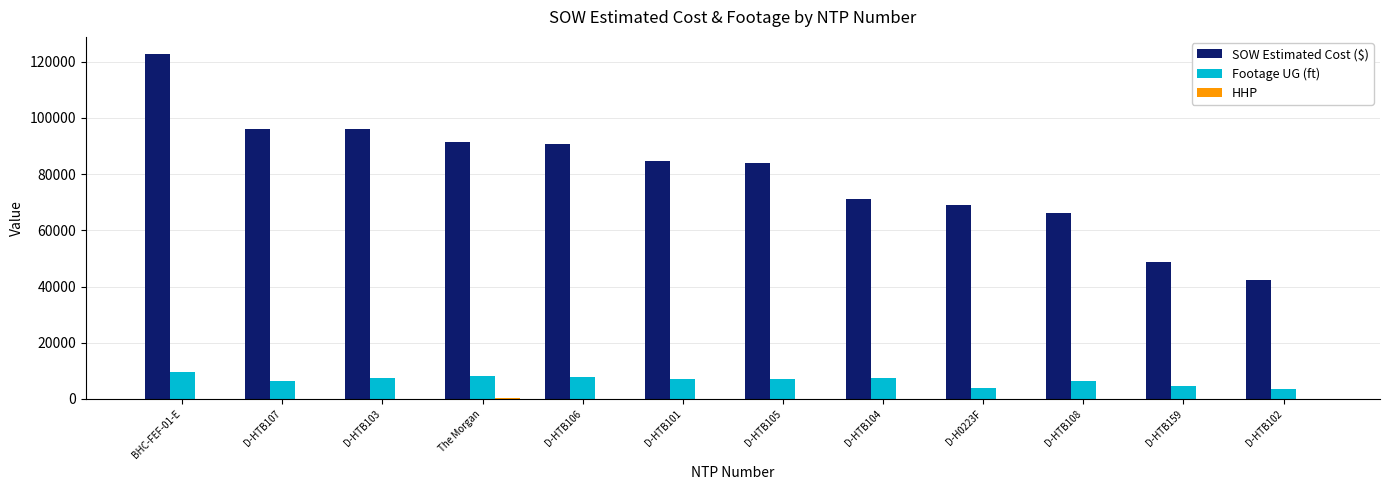

True or false: Footage UG (ft) has a value of 7715.0 at D-HTB106.

True